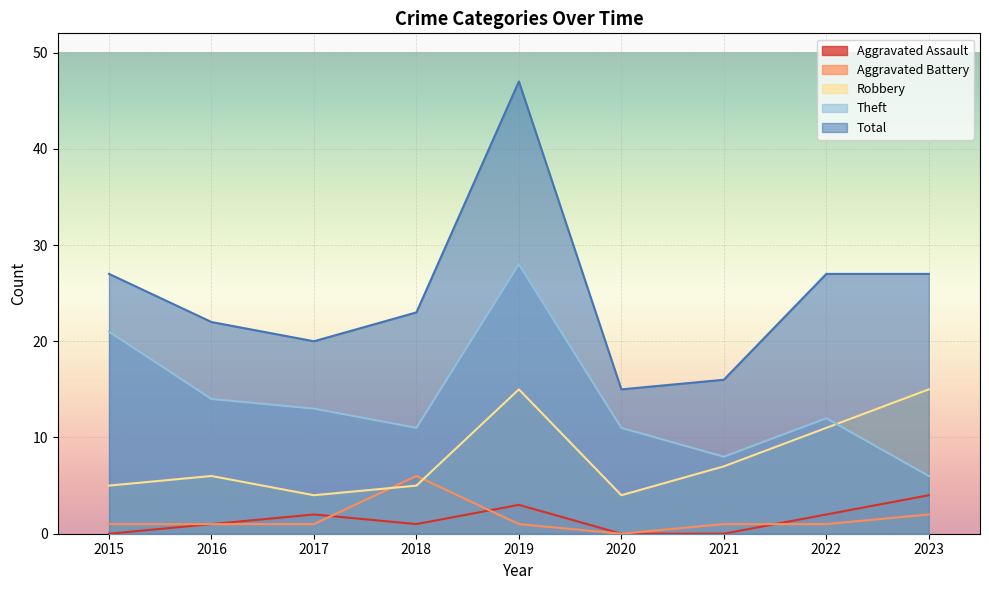

True or false: Aggravated Battery and Robbery cross at least once.

True